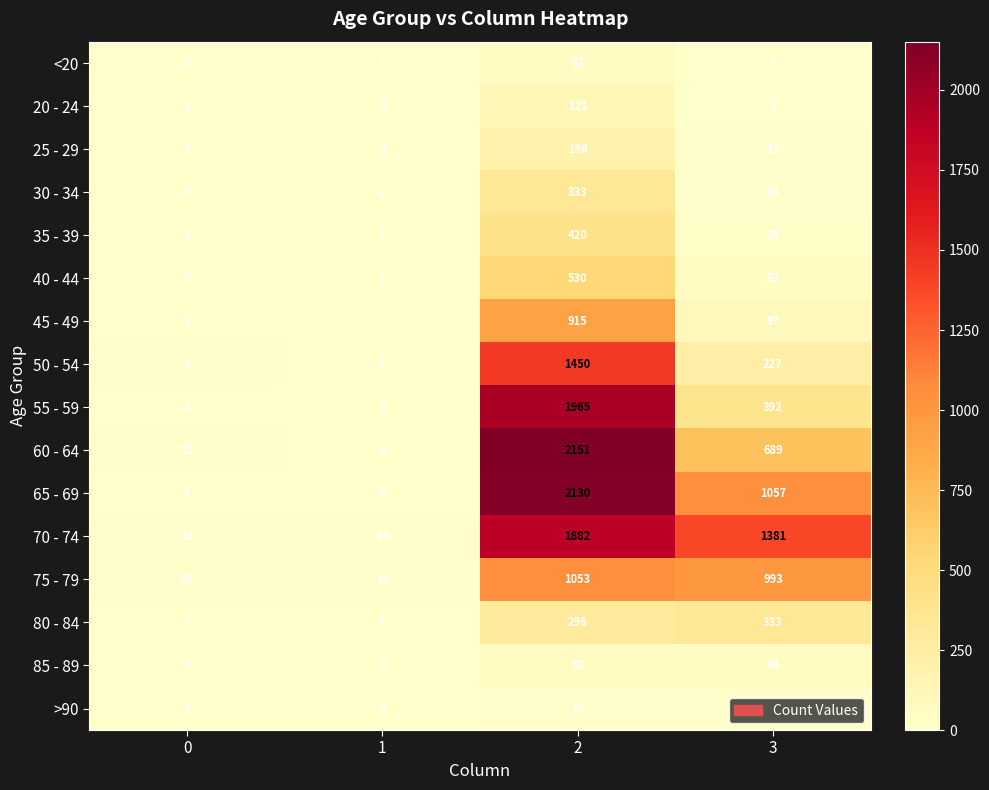

What is the total value across all series at 2?

13581